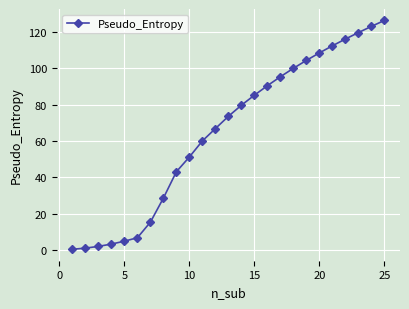

What is the value of the 11th point from the left?

60.0